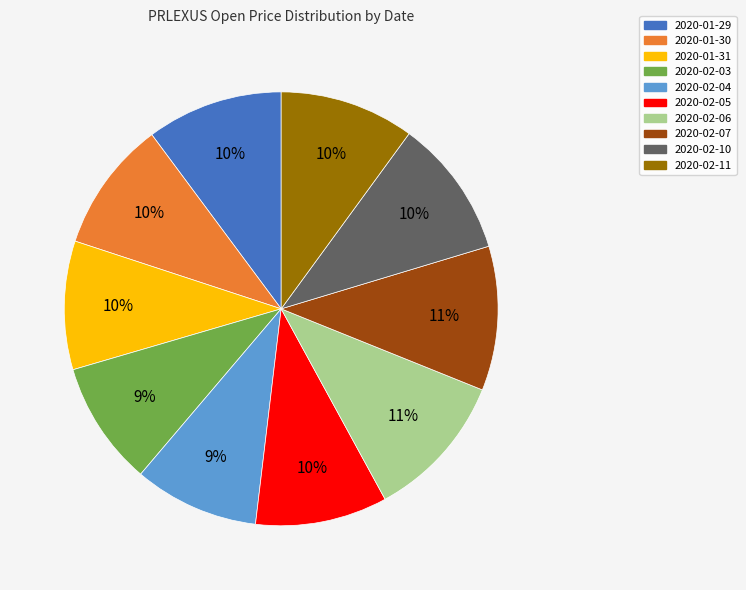

To the nearest percent, what is the combined percentage of 2020-02-11 and 2020-02-03?

19%